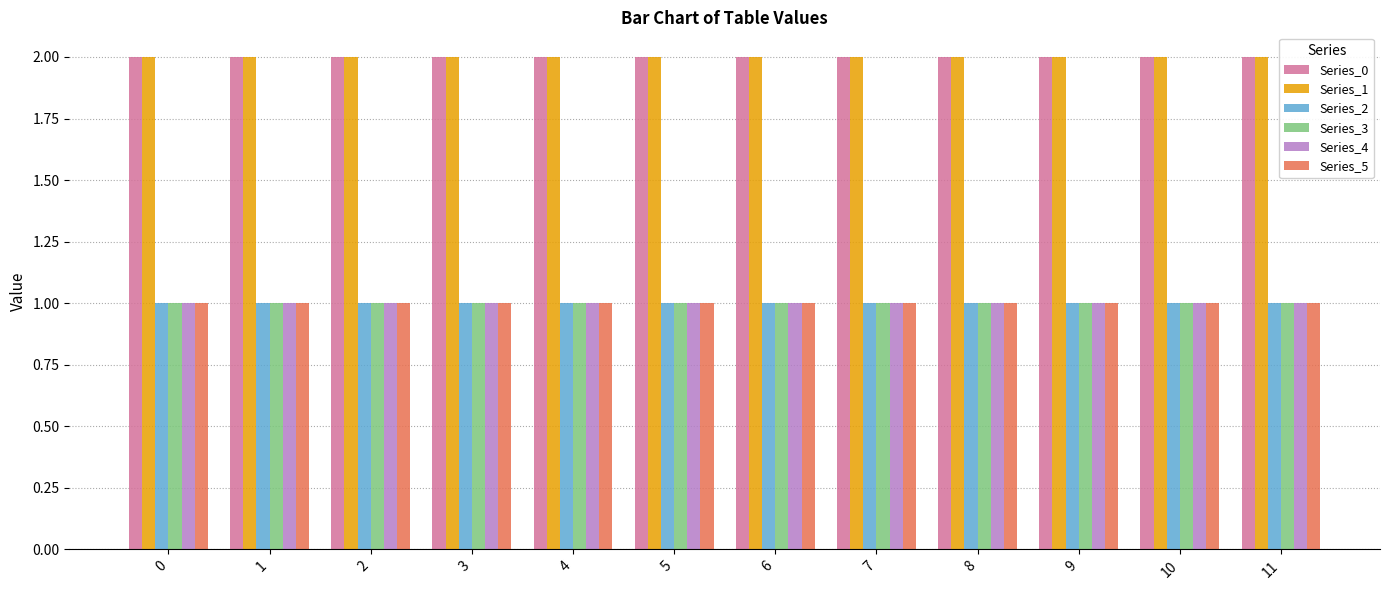

What are all the series names shown in the legend?

Series_0, Series_1, Series_2, Series_3, Series_4, Series_5